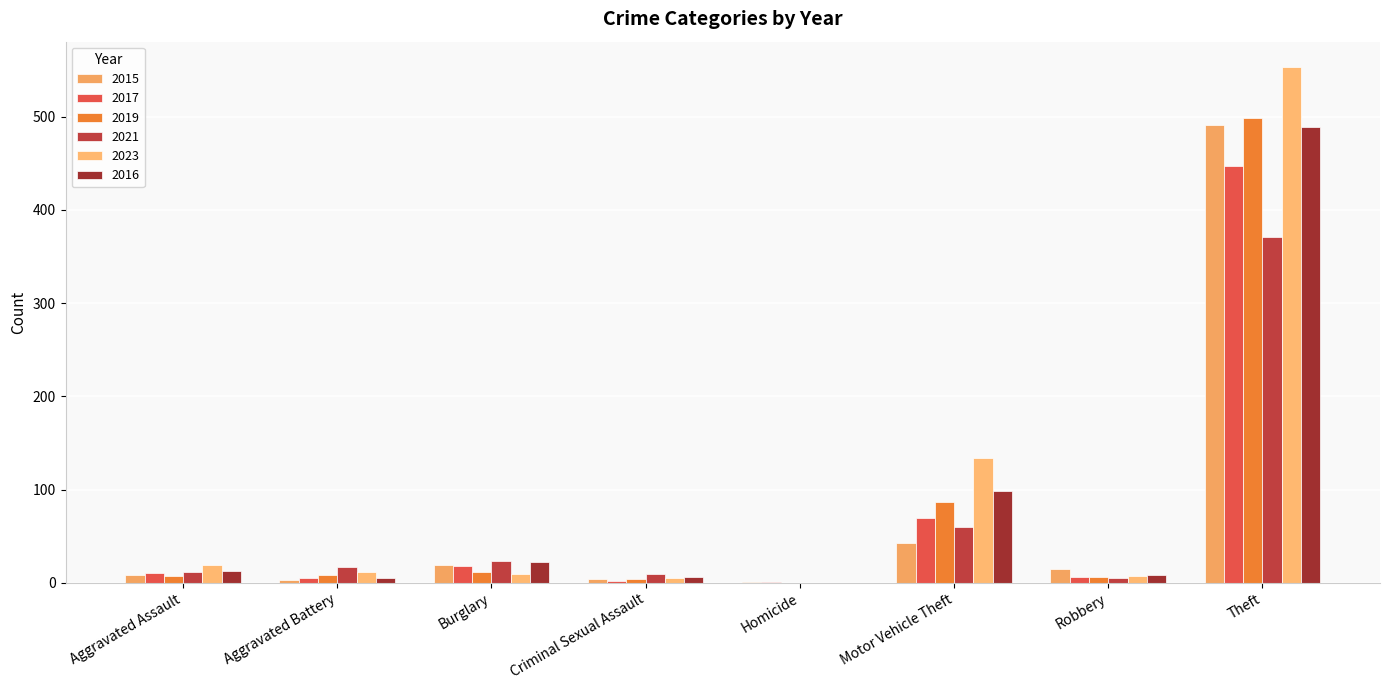

How many positive values does the 2023 series have?

7